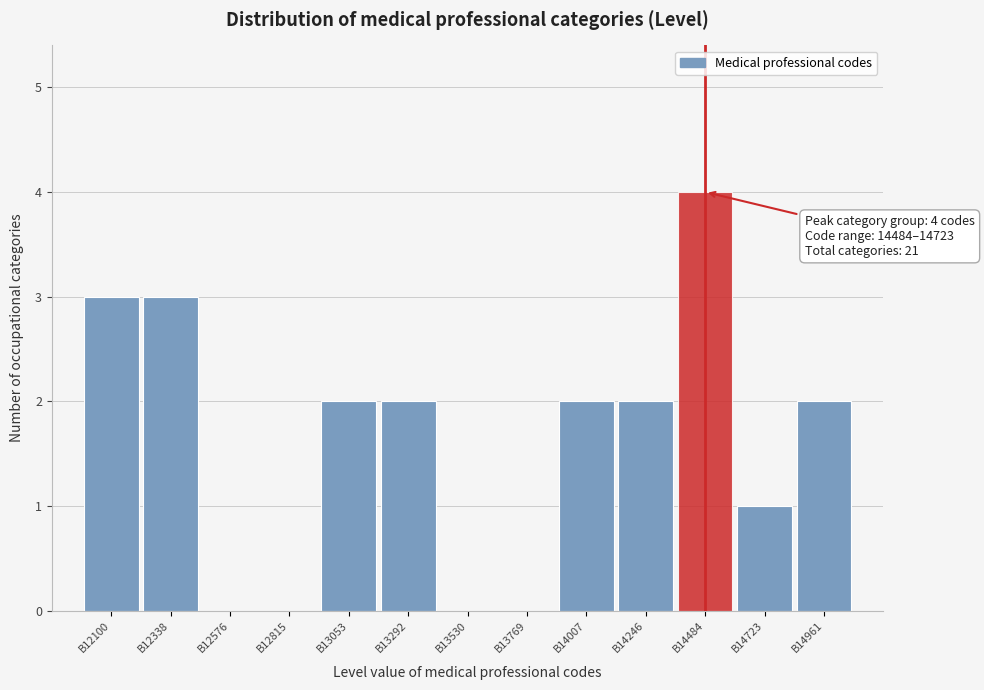

Reading left to right, extract all data points from this chart.

B12100=3	B12338=3	B12576=0	B12815=0	B13053=2	B13292=2	B13530=0	B13769=0	B14007=2	B14246=2	B14484=4	B14723=1	B14961=2